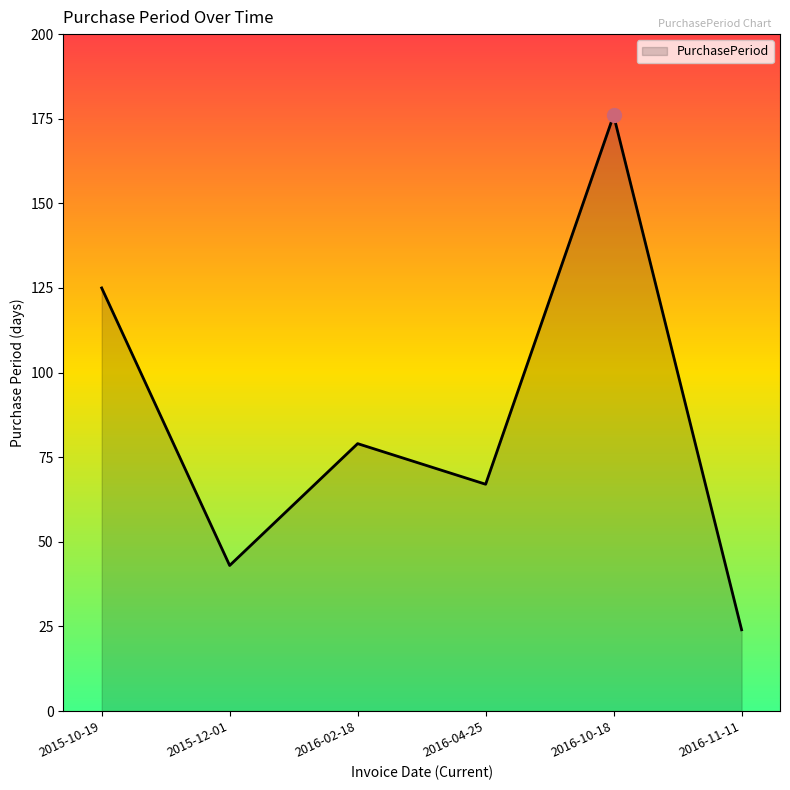

What is the change in value from 2016-10-18 to 2016-11-11?

-152